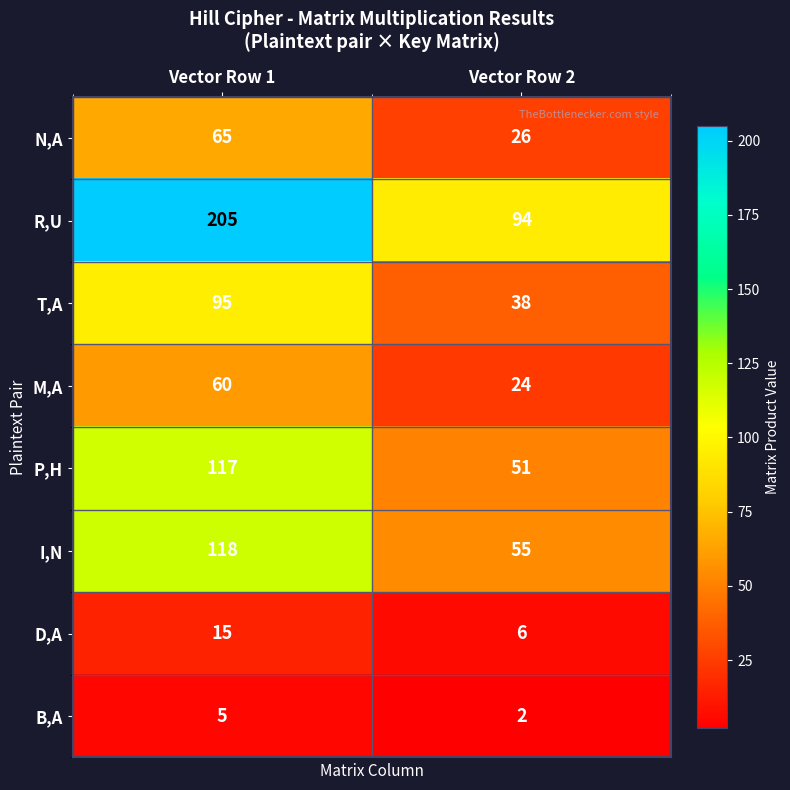

What is the spread (max minus min) of values at Vector Row 1?

200